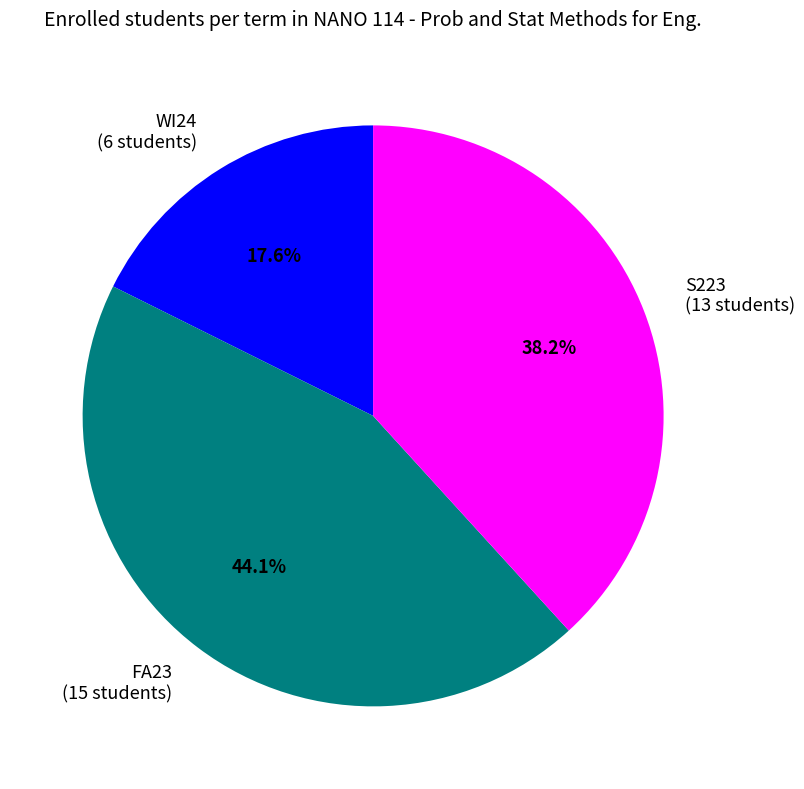

Is there any slice that represents more than half of the pie?

No